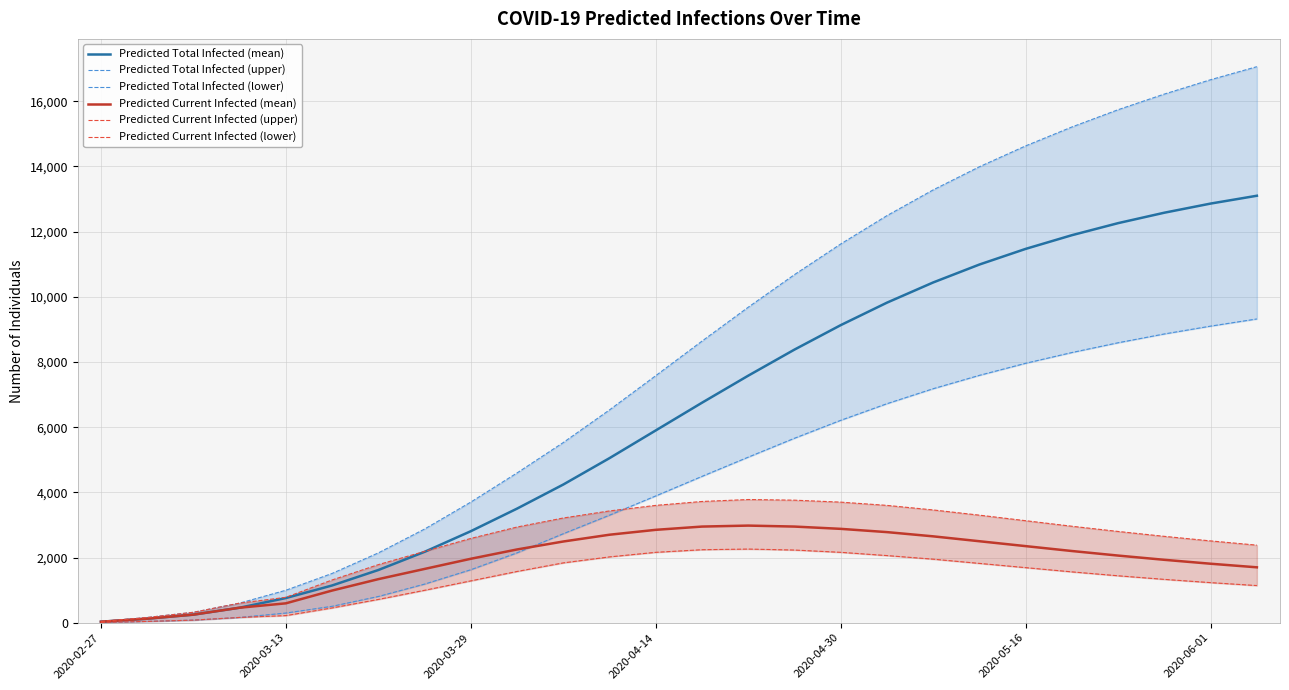

True or false: Predicted Current Infected (mean) has a value of 305 at 2020-06-01.

False